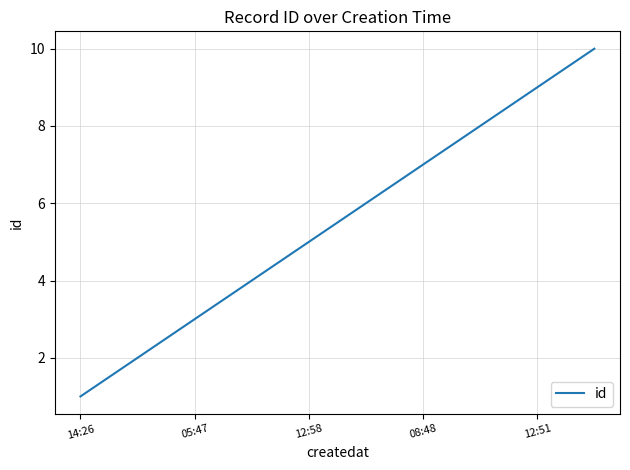

What is the sum of all values?

55